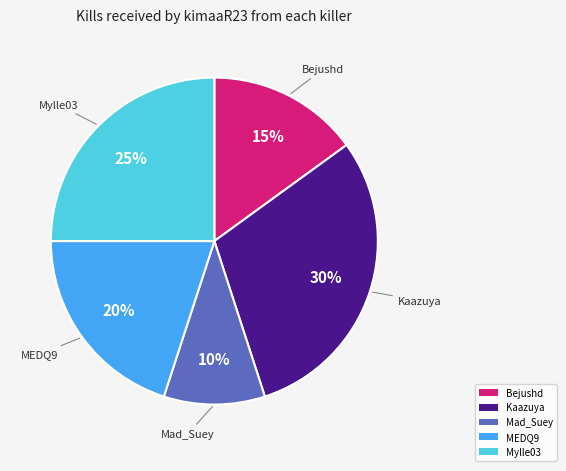

The MEDQ9 slice represents 20% of the pie. True or false?

True